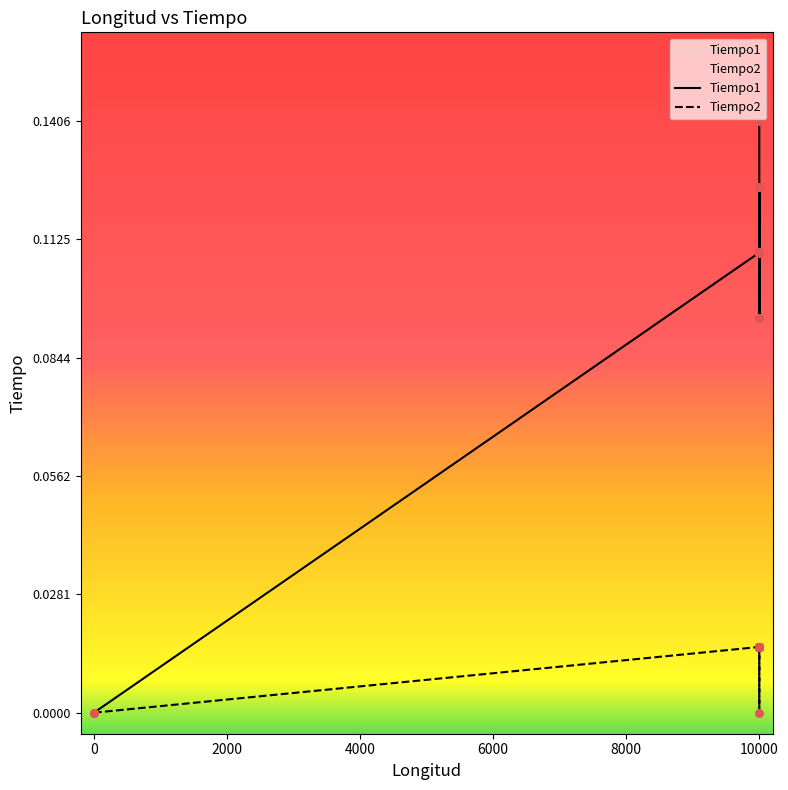

Is the value of Tiempo2 at 4000 greater than the value of Tiempo1 at 6000?

No